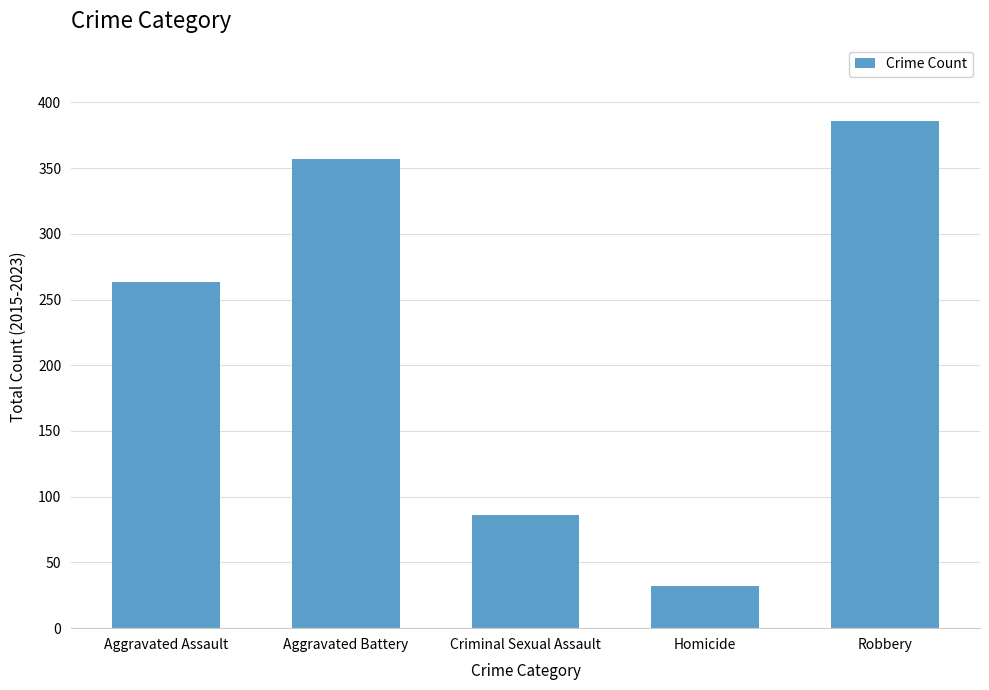

Is it true that the value at Aggravated Battery is 628?

False